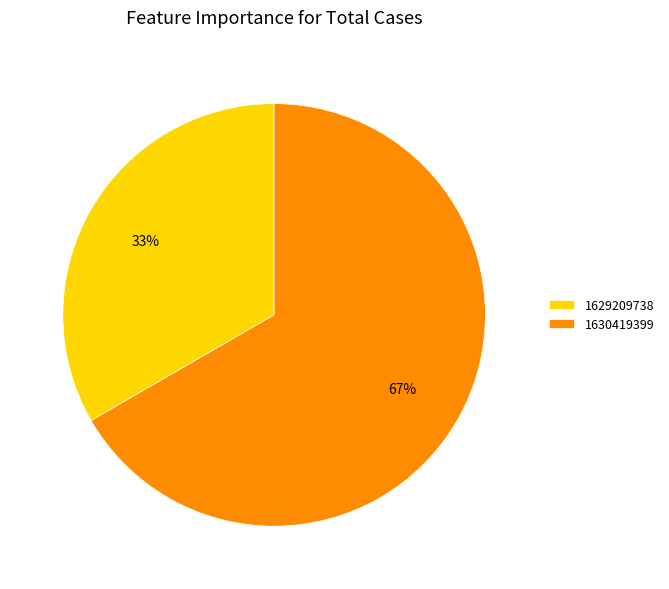

How many segments does this pie chart have?

2